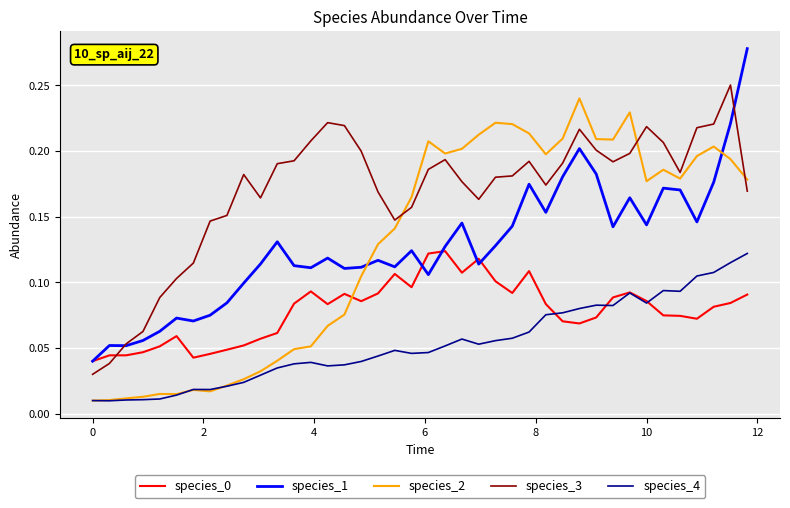

True or false: species_3 and species_4 cross at least once.

False